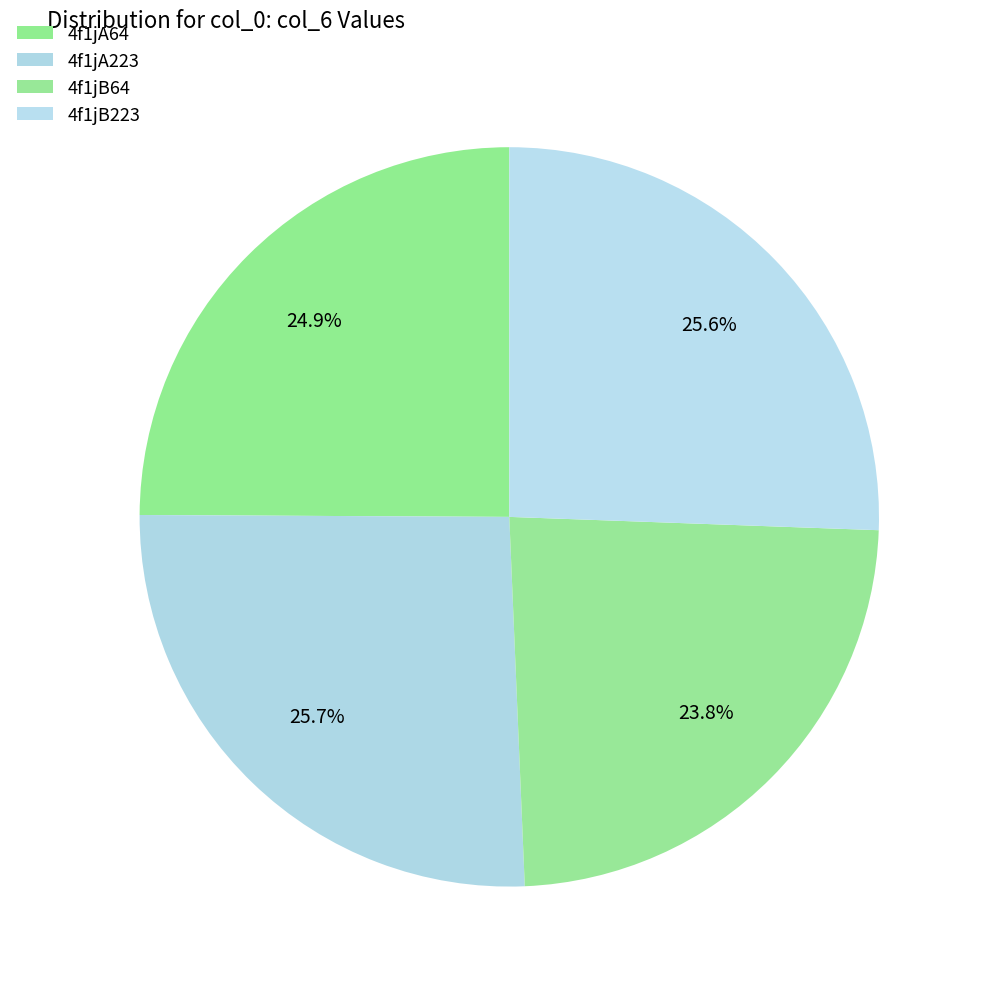

To the nearest percent, what is the average slice percentage?

25%